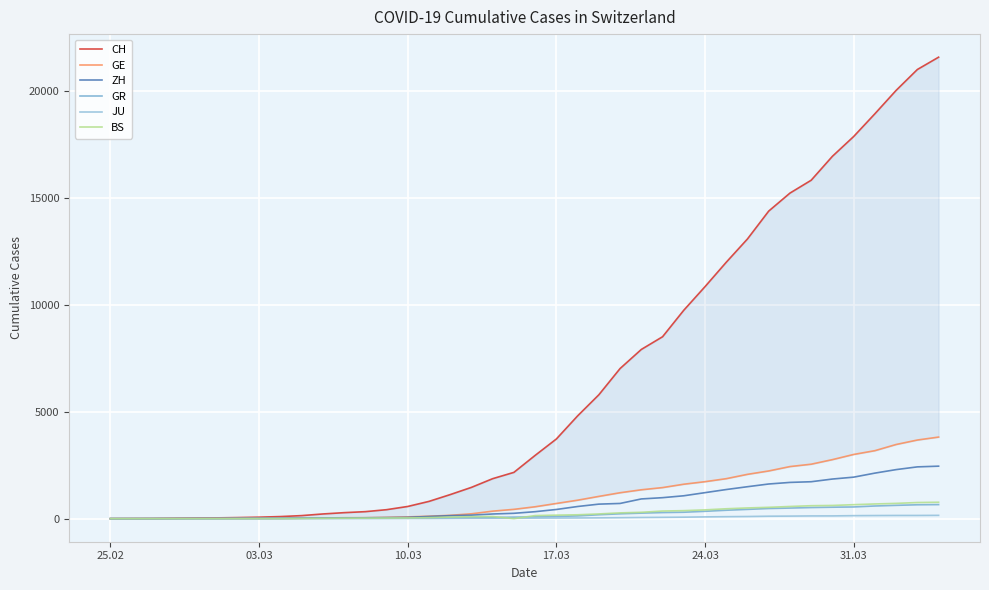

True or false: JU and BS cross at least once.

True